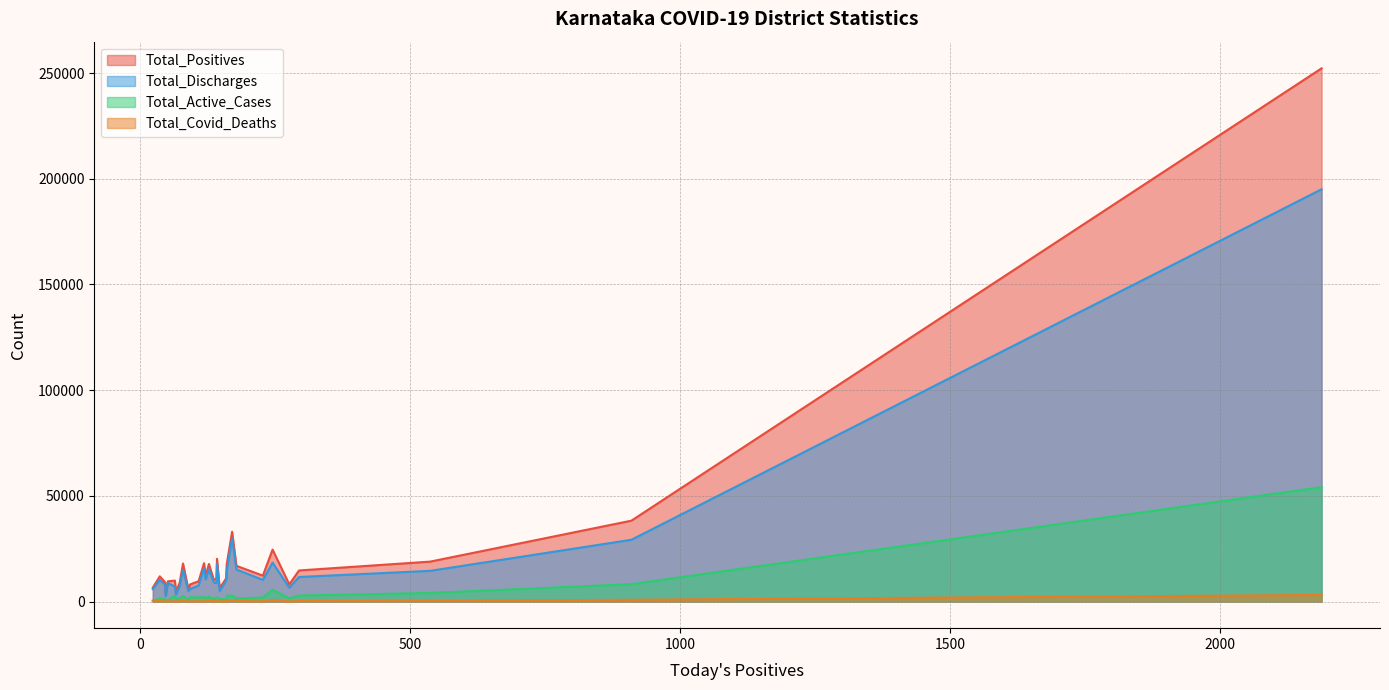

Which series has the widest spread of values?

Total_Positives